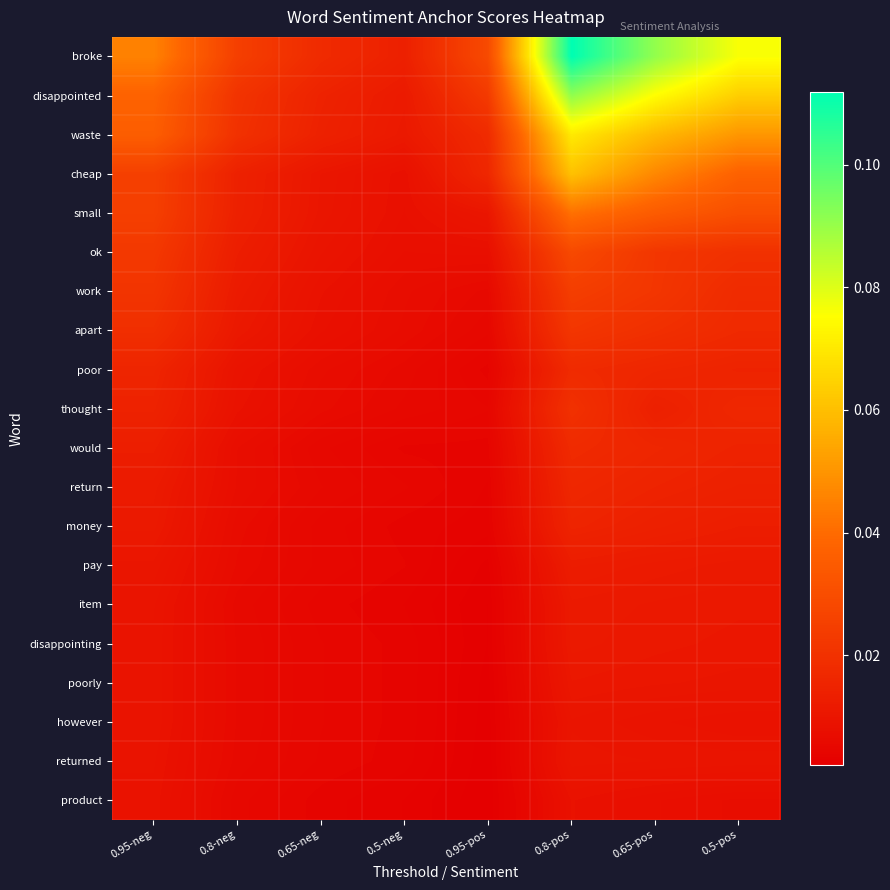

Reading right to left, transcribe all the data shown in this chart.

broke: 0.5-pos=0.1	0.65-pos=0.1	0.8-pos=0.1	0.95-pos=0.0	0.5-neg=0.0	0.65-neg=0.0	0.8-neg=0.0	0.95-neg=0.0
disappointed: 0.5-pos=0.1	0.65-pos=0.1	0.8-pos=0.1	0.95-pos=0.0	0.5-neg=0.0	0.65-neg=0.0	0.8-neg=0.0	0.95-neg=0.0
waste: 0.5-pos=0.1	0.65-pos=0.1	0.8-pos=0.1	0.95-pos=0.0	0.5-neg=0.0	0.65-neg=0.0	0.8-neg=0.0	0.95-neg=0.0
cheap: 0.5-pos=0.0	0.65-pos=0.0	0.8-pos=0.1	0.95-pos=0.0	0.5-neg=0.0	0.65-neg=0.0	0.8-neg=0.0	0.95-neg=0.0
small: 0.5-pos=0.0	0.65-pos=0.0	0.8-pos=0.0	0.95-pos=0.0	0.5-neg=0.0	0.65-neg=0.0	0.8-neg=0.0	0.95-neg=0.0
ok: 0.5-pos=0.0	0.65-pos=0.0	0.8-pos=0.0	0.95-pos=0.0	0.5-neg=0.0	0.65-neg=0.0	0.8-neg=0.0	0.95-neg=0.0
work: 0.5-pos=0.0	0.65-pos=0.0	0.8-pos=0.0	0.95-pos=0.0	0.5-neg=0.0	0.65-neg=0.0	0.8-neg=0.0	0.95-neg=0.0
apart: 0.5-pos=0.0	0.65-pos=0.0	0.8-pos=0.0	0.95-pos=0.0	0.5-neg=0.0	0.65-neg=0.0	0.8-neg=0.0	0.95-neg=0.0
poor: 0.5-pos=0.0	0.65-pos=0.0	0.8-pos=0.0	0.95-pos=0.0	0.5-neg=0.0	0.65-neg=0.0	0.8-neg=0.0	0.95-neg=0.0
thought: 0.5-pos=0.0	0.65-pos=0.0	0.8-pos=0.0	0.95-pos=0.0	0.5-neg=0.0	0.65-neg=0.0	0.8-neg=0.0	0.95-neg=0.0
would: 0.5-pos=0.0	0.65-pos=0.0	0.8-pos=0.0	0.95-pos=0.0	0.5-neg=0.0	0.65-neg=0.0	0.8-neg=0.0	0.95-neg=0.0
return: 0.5-pos=0.0	0.65-pos=0.0	0.8-pos=0.0	0.95-pos=0.0	0.5-neg=0.0	0.65-neg=0.0	0.8-neg=0.0	0.95-neg=0.0
money: 0.5-pos=0.0	0.65-pos=0.0	0.8-pos=0.0	0.95-pos=0.0	0.5-neg=0.0	0.65-neg=0.0	0.8-neg=0.0	0.95-neg=0.0
pay: 0.5-pos=0.0	0.65-pos=0.0	0.8-pos=0.0	0.95-pos=0.0	0.5-neg=0.0	0.65-neg=0.0	0.8-neg=0.0	0.95-neg=0.0
item: 0.5-pos=0.0	0.65-pos=0.0	0.8-pos=0.0	0.95-pos=0.0	0.5-neg=0.0	0.65-neg=0.0	0.8-neg=0.0	0.95-neg=0.0
disappointing: 0.5-pos=0.0	0.65-pos=0.0	0.8-pos=0.0	0.95-pos=0.0	0.5-neg=0.0	0.65-neg=0.0	0.8-neg=0.0	0.95-neg=0.0
poorly: 0.5-pos=0.0	0.65-pos=0.0	0.8-pos=0.0	0.95-pos=0.0	0.5-neg=0.0	0.65-neg=0.0	0.8-neg=0.0	0.95-neg=0.0
however: 0.5-pos=0.0	0.65-pos=0.0	0.8-pos=0.0	0.95-pos=0.0	0.5-neg=0.0	0.65-neg=0.0	0.8-neg=0.0	0.95-neg=0.0
returned: 0.5-pos=0.0	0.65-pos=0.0	0.8-pos=0.0	0.95-pos=0.0	0.5-neg=0.0	0.65-neg=0.0	0.8-neg=0.0	0.95-neg=0.0
product: 0.5-pos=0.0	0.65-pos=0.0	0.8-pos=0.0	0.95-pos=0.0	0.5-neg=0.0	0.65-neg=0.0	0.8-neg=0.0	0.95-neg=0.0